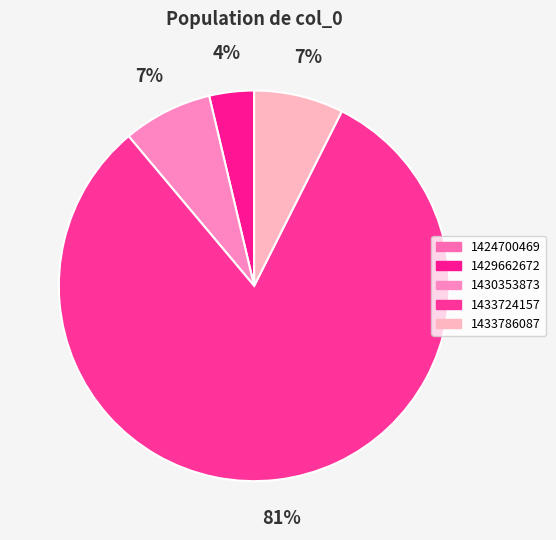

Rank the categories by value from lowest to highest.

1424700469, 1429662672, 1430353873, 1433786087, 1433724157